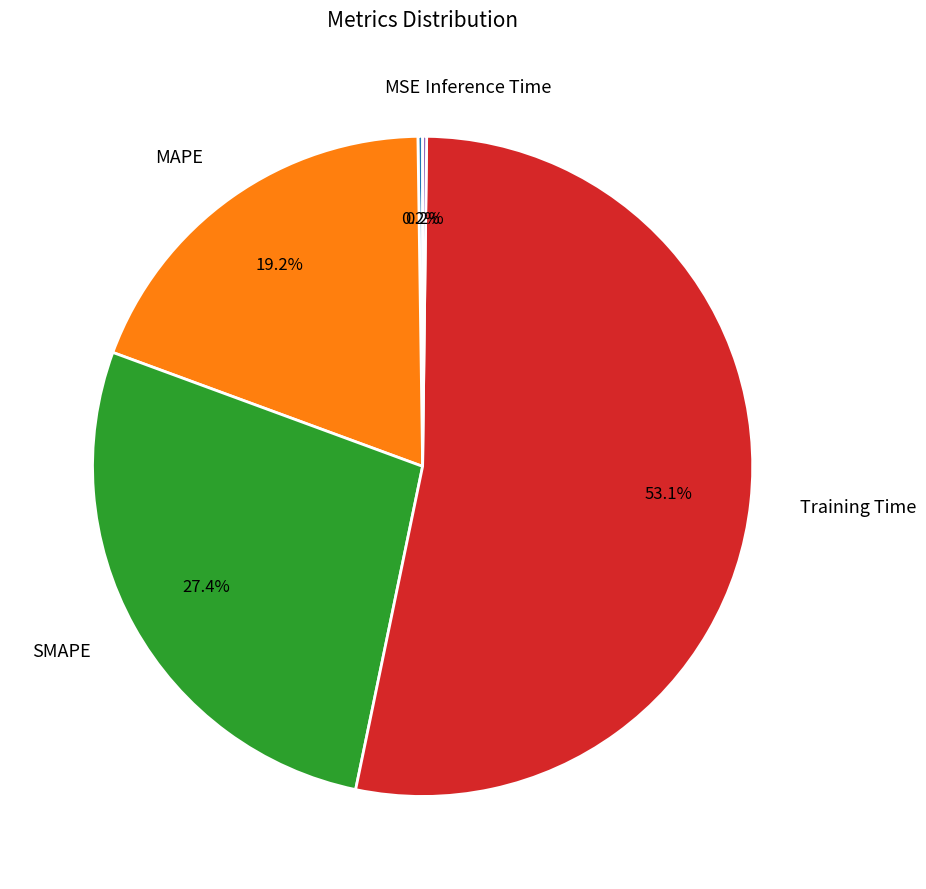

Which category has the biggest portion of the pie?

Training Time